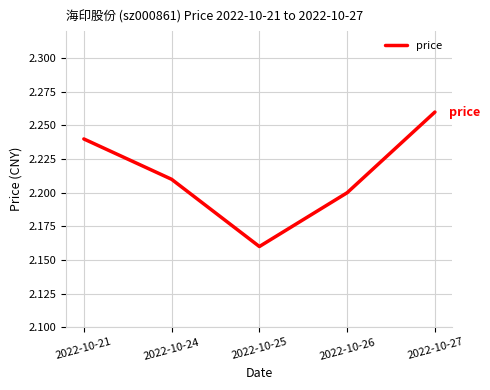

List the labels in order of value, smallest first.

2022-10-25, 2022-10-26, 2022-10-24, 2022-10-21, 2022-10-27